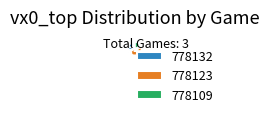

Is it true that 778123 is 46% of the pie?

True